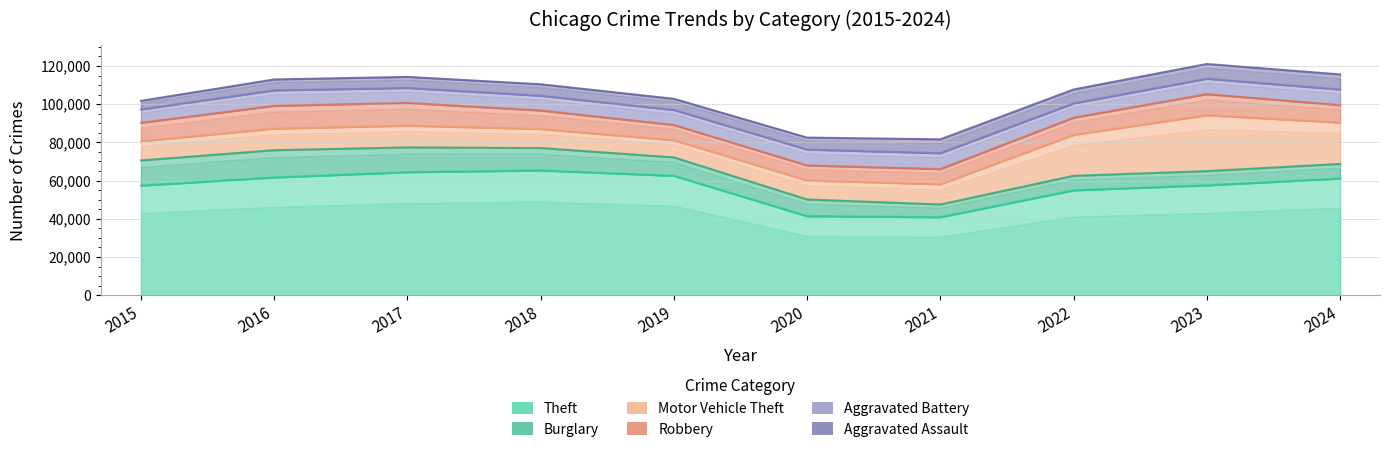

Between which two adjacent categories do Aggravated Assault and Burglary first intersect?

2020 and 2021